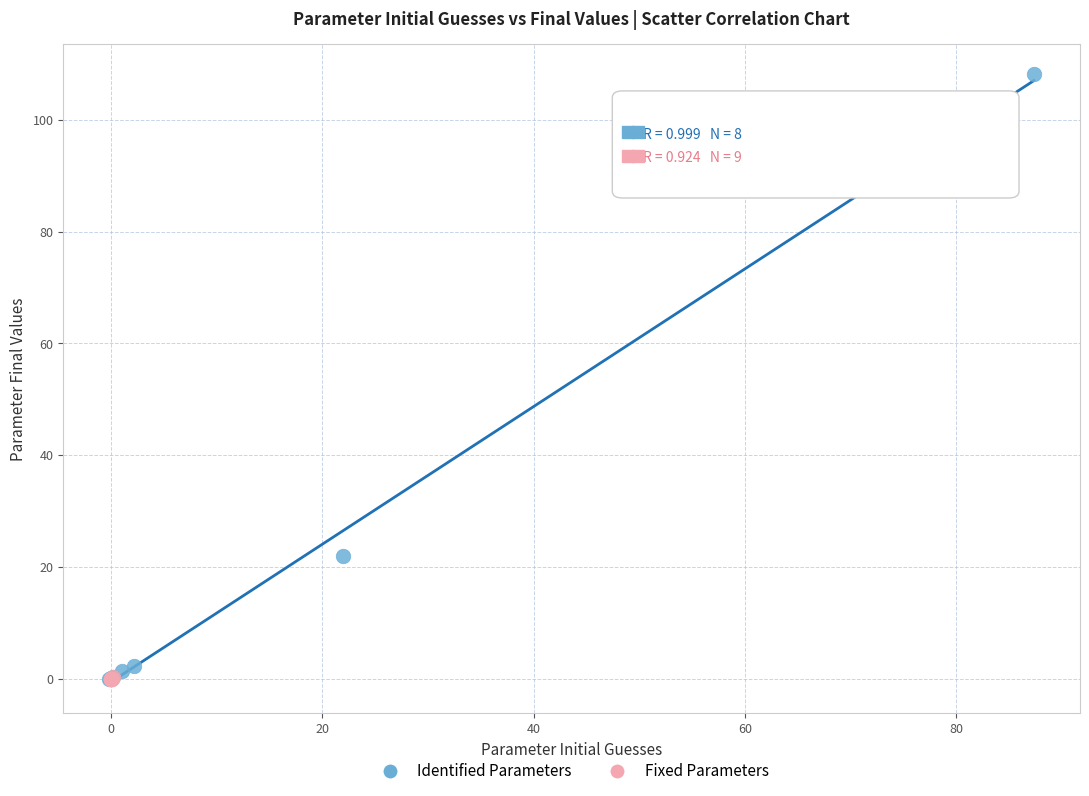

Which series reaches the maximum Y coordinate?

Identified Parameters